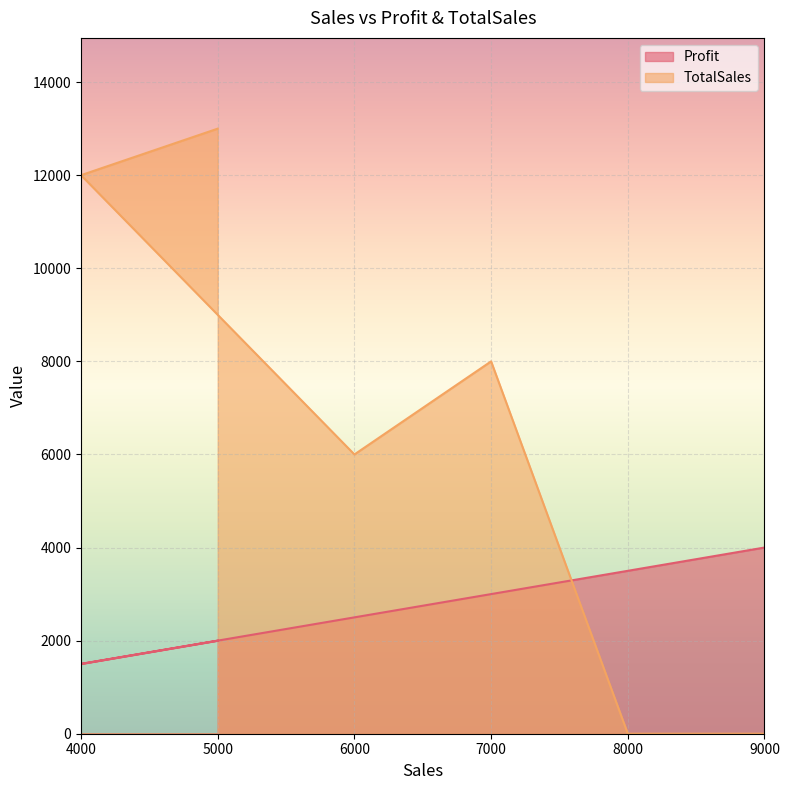

What is the difference between the Profit values at 6000 and 8000?

1000